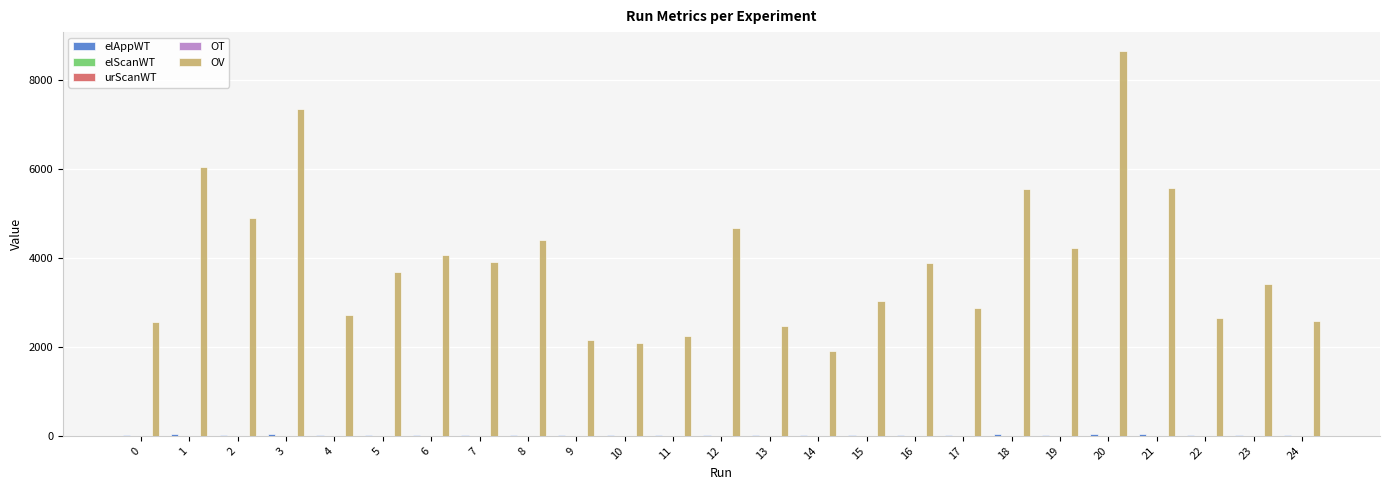

What is the maximum value shown in the chart?

8639.5